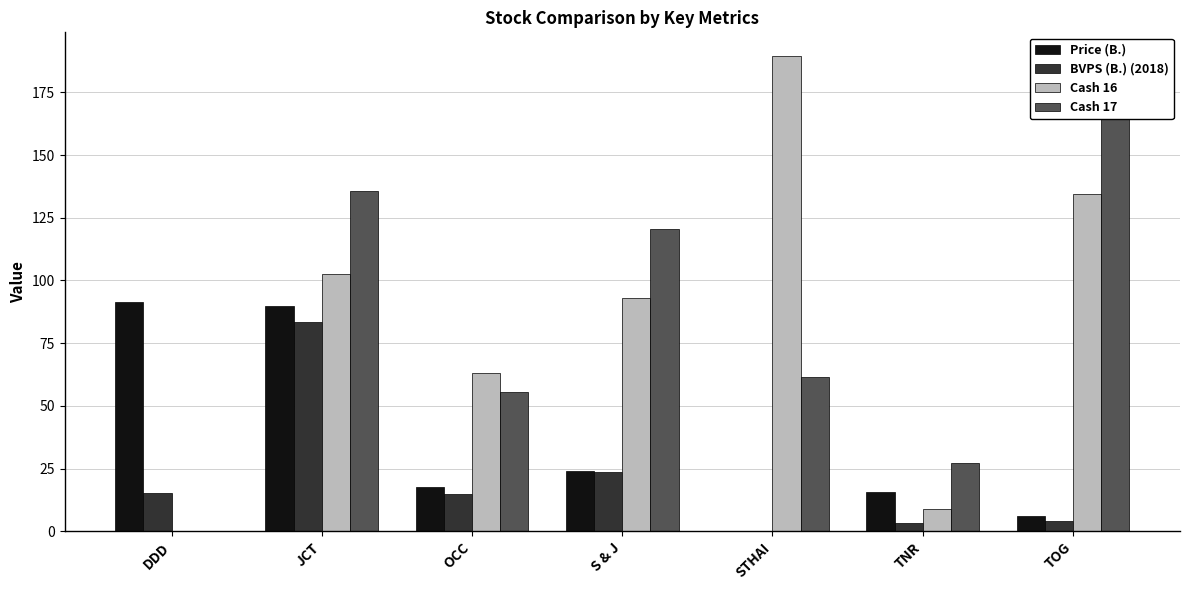

Rank the series by their maximum value, from highest to lowest.

Cash 16, Cash 17, Price (B.), BVPS (B.) (2018)